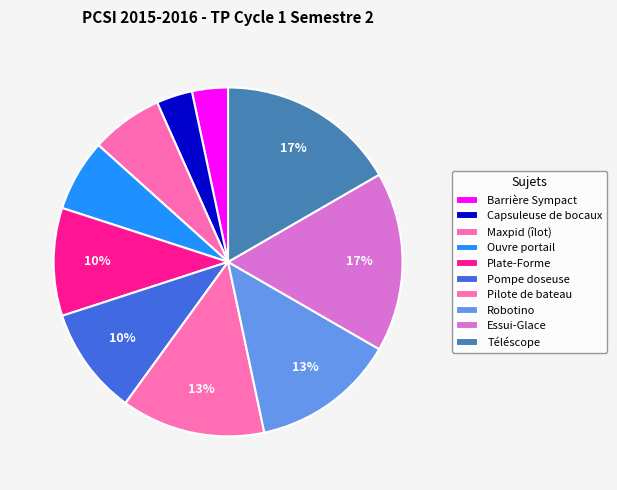

To the nearest percent, what is the difference between the largest and smallest slice percentages?

13%